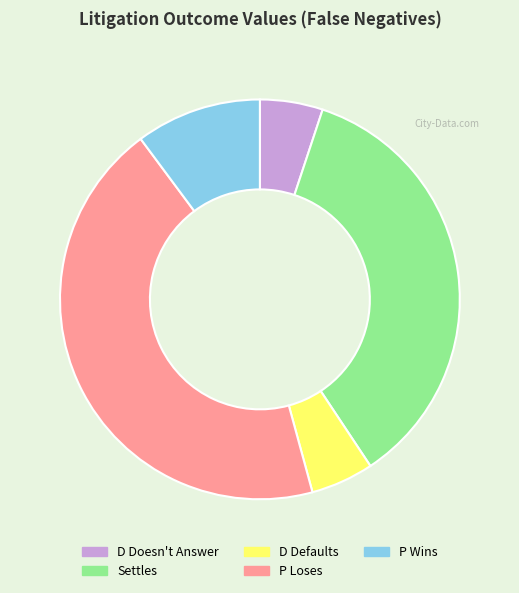

Which category has the biggest portion of the pie?

P Loses